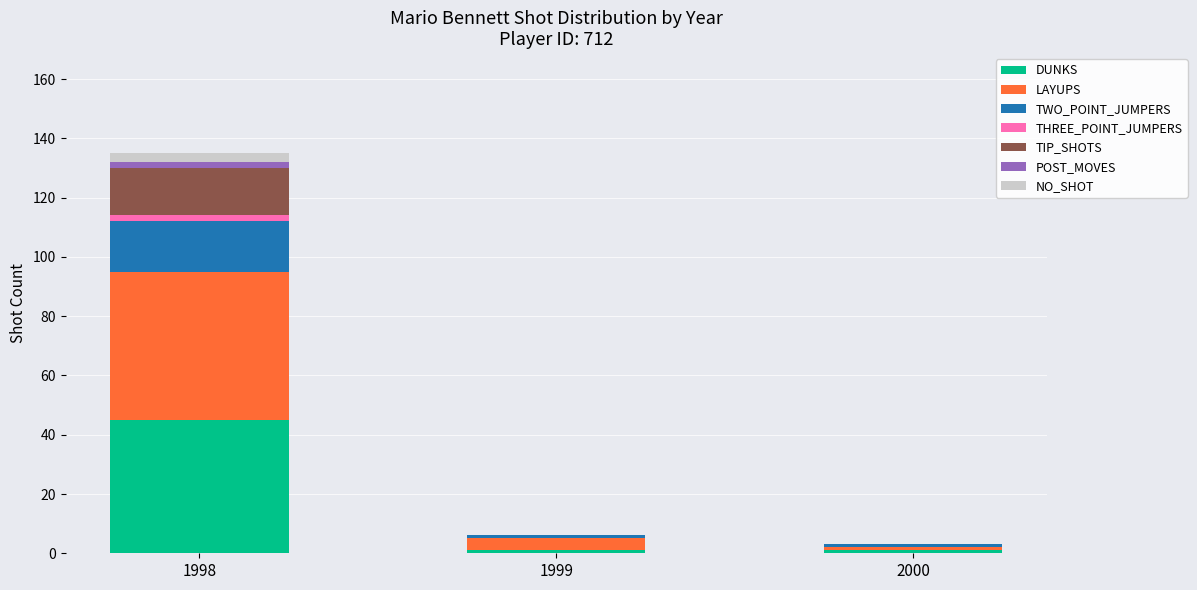

At which category is the sum across all series the highest?

1998